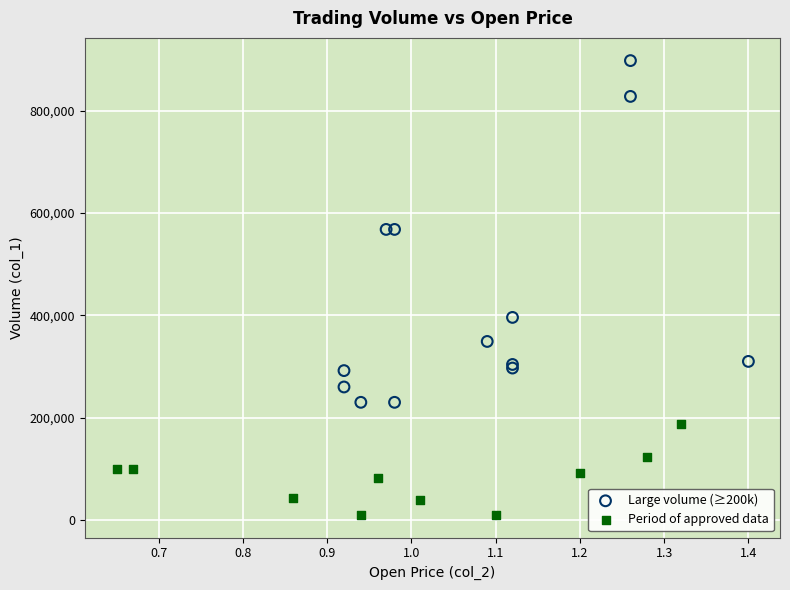

Which series contains the highest Y value?

Large volume (≥200k)